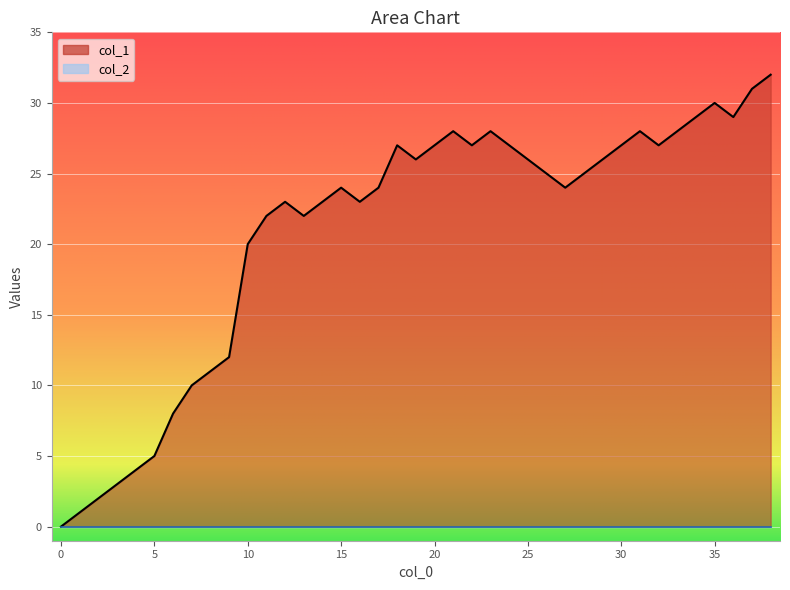

How many values are above zero?

38